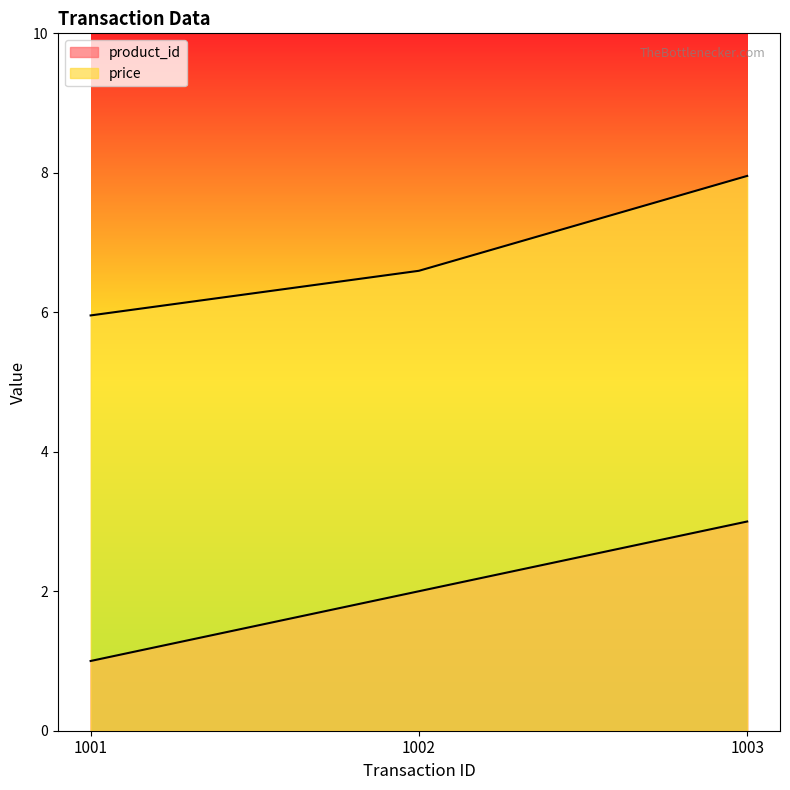

True or false: price has a value of 8.0 at 1003.

True